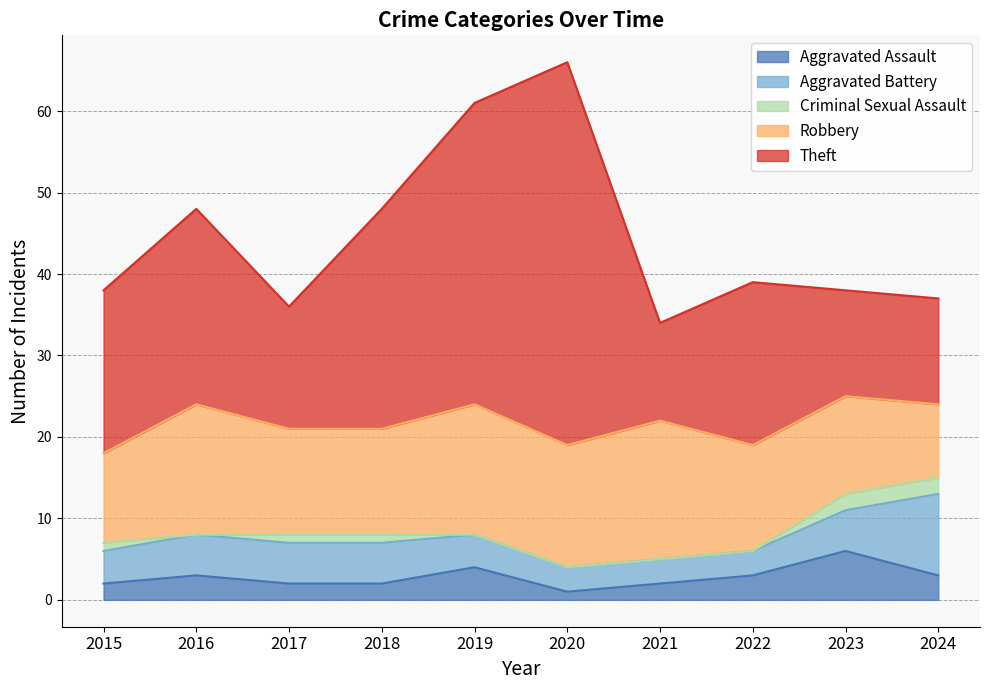

Is it true that Criminal Sexual Assault equals 3 at 2024?

False